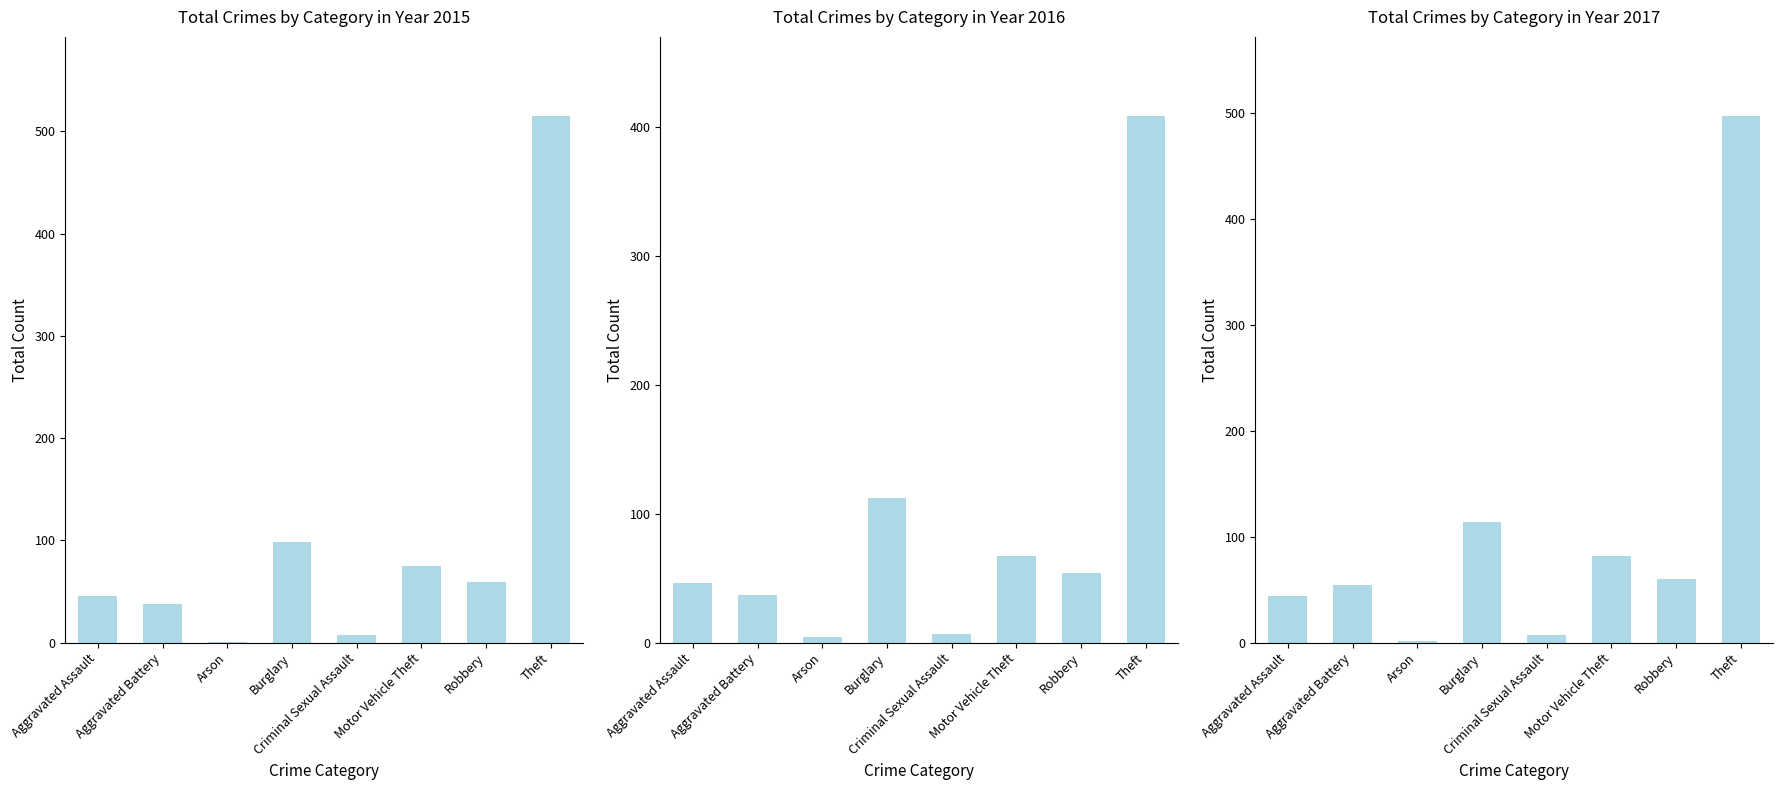

Read the 2016 value at Aggravated Assault, to the nearest 50.

50